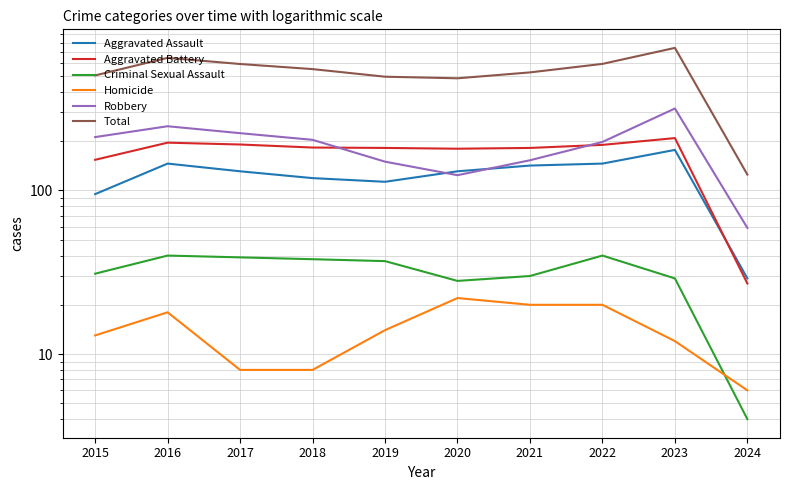

What is the value of the Aggravated Battery point at the 3rd from the left?

191